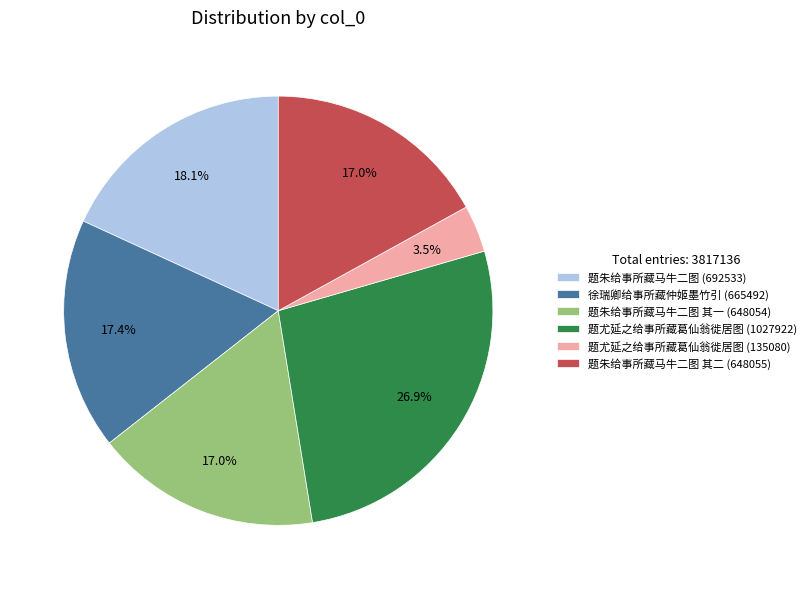

What percentage do 题朱给事所藏马牛二图 (692533) and 题朱给事所藏马牛二图 其二 (648055) together represent?

35.1%